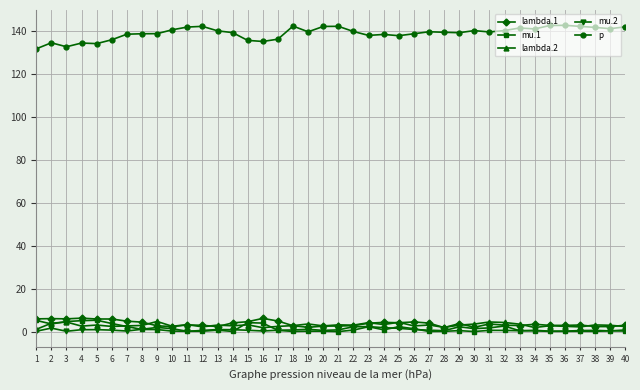

True or false: mu.2 has more than 2 points higher than both neighbors.

True